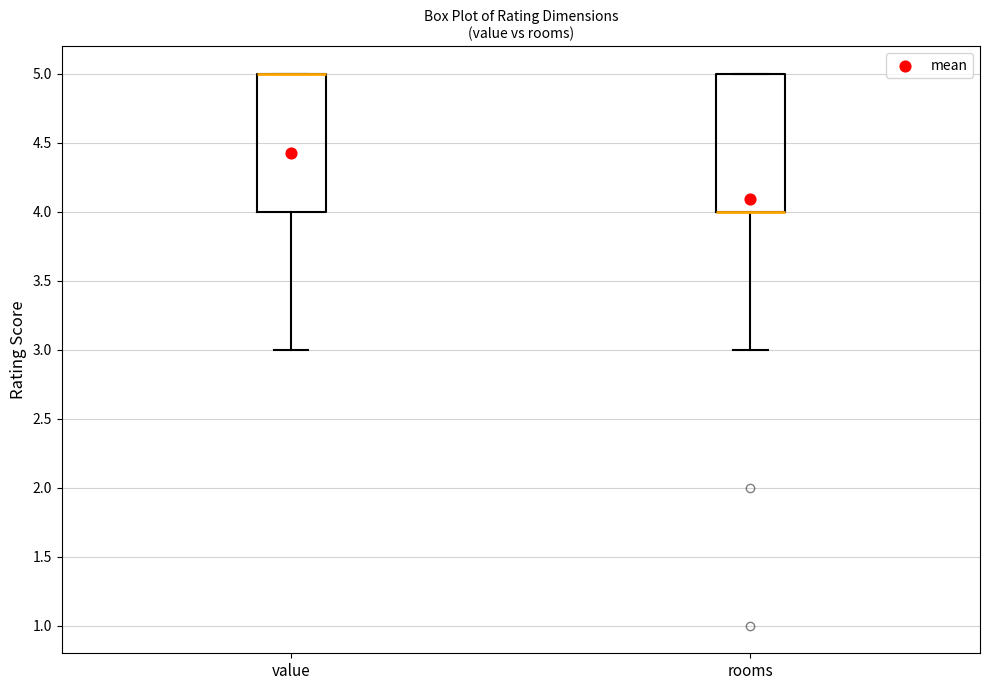

Reading left to right, read every box against the y-axis: the position of its median line, the range the box covers, and the ends of its whiskers. The values are not printed on the chart, so give them approximately, as read against the axis.

value: median 5 (drawn on the box's upper edge), box 4 to 5, whiskers 3 to 5
rooms: median 4 (drawn on the box's lower edge), box 4 to 5, whiskers 3 to 5